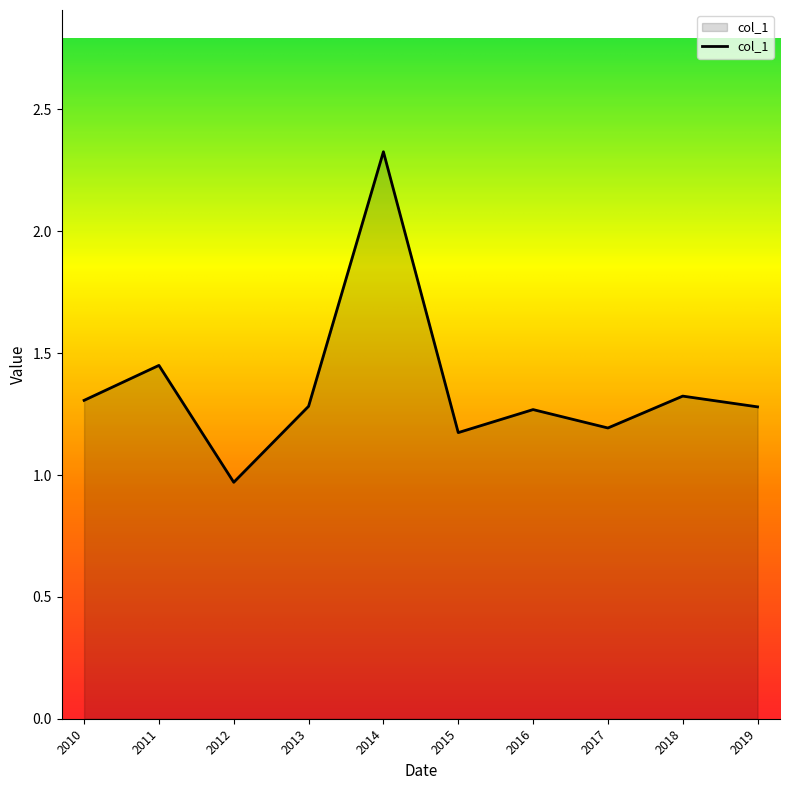

At which category does the data reach its first local peak?

2011